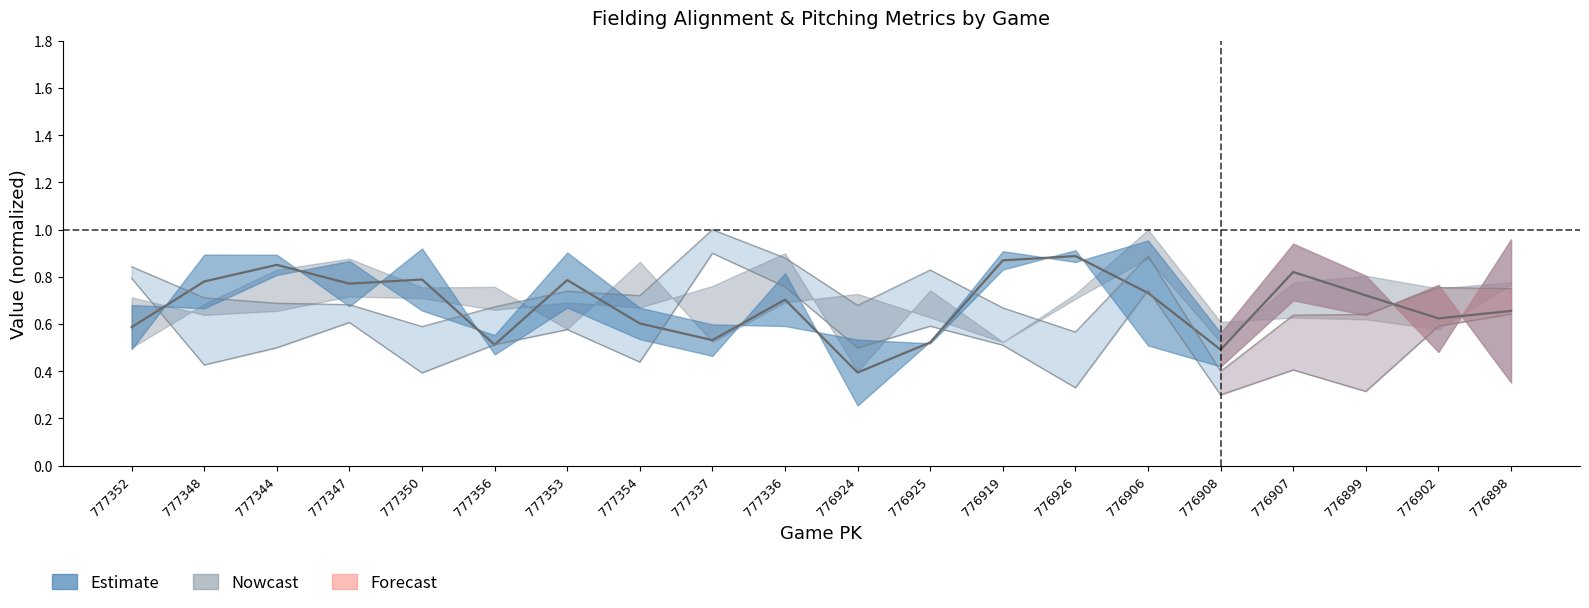

What is the approximate value of spin_efficiency_bot at 777344?

0.5